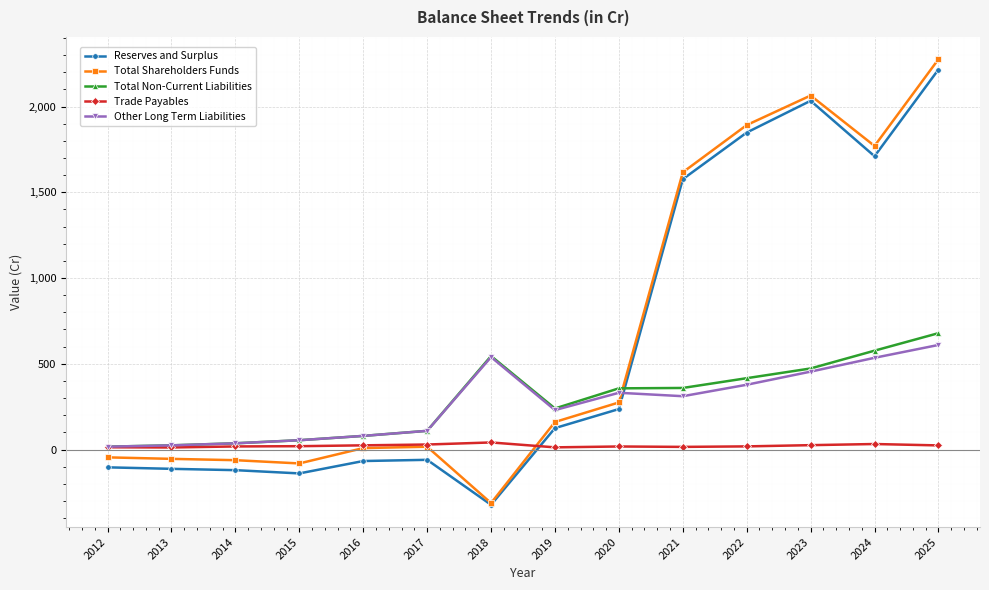

How many categories are shown in the chart?

14